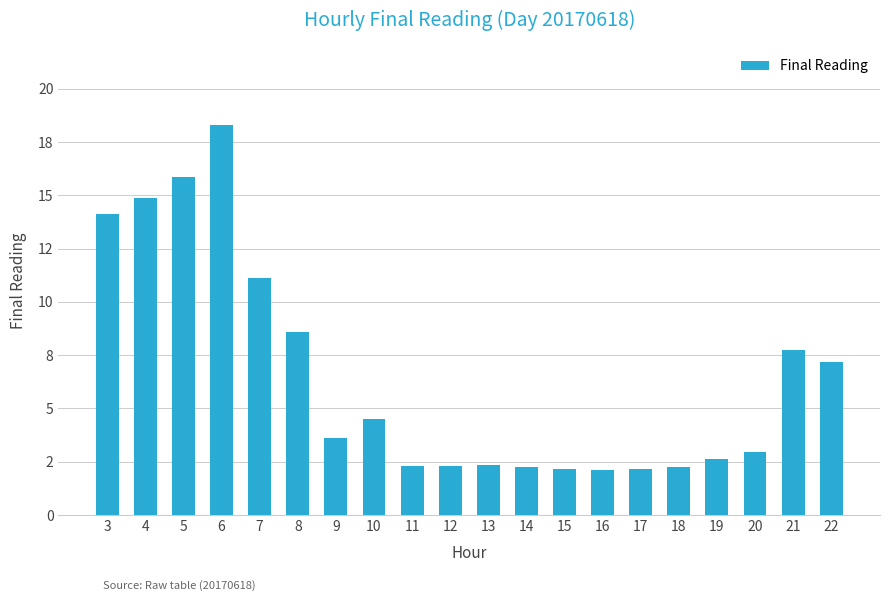

What is the approximate value at 8?

8.6